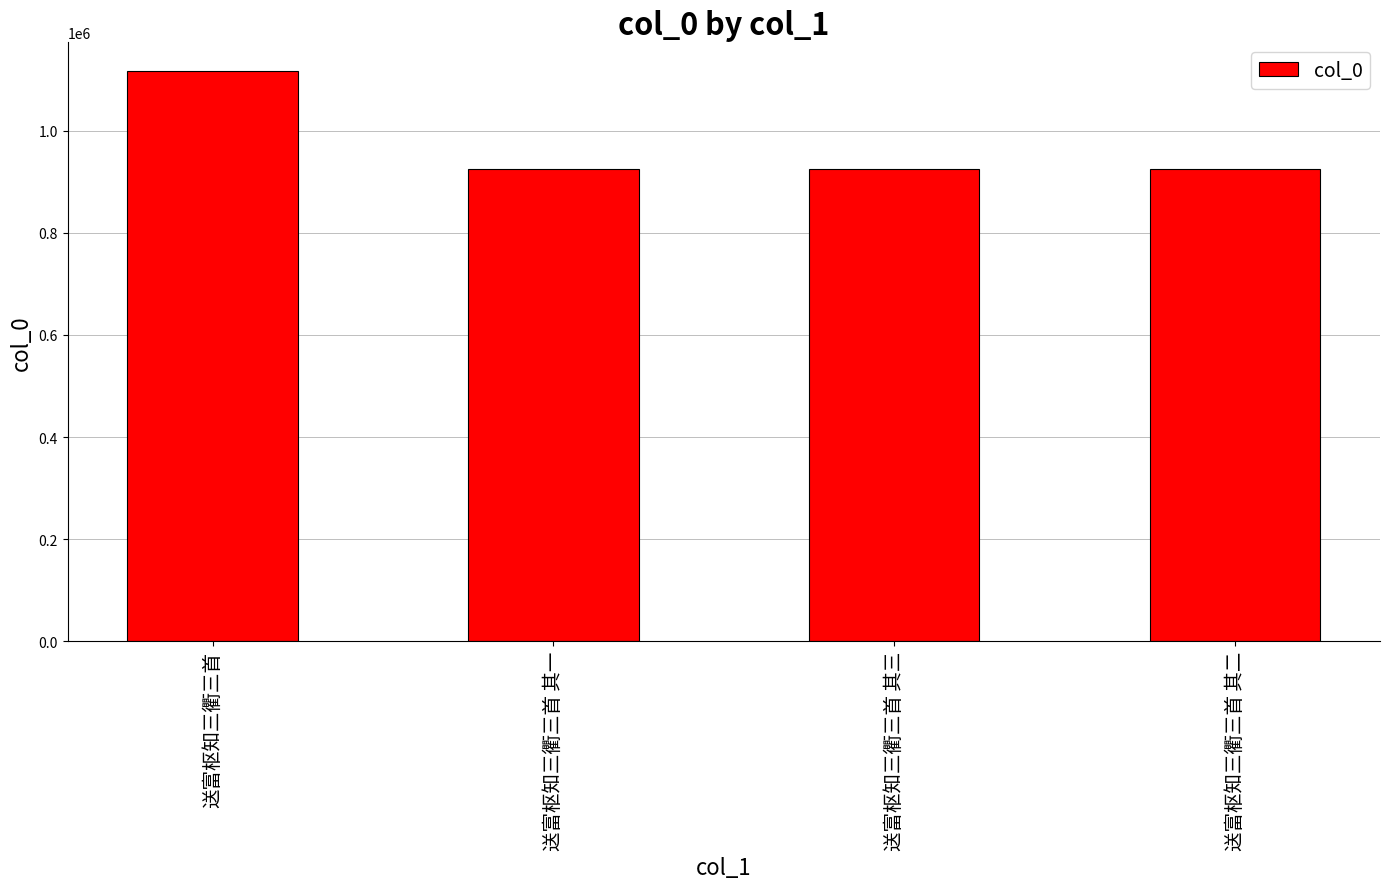

Does the chart contain stacked bars?

No